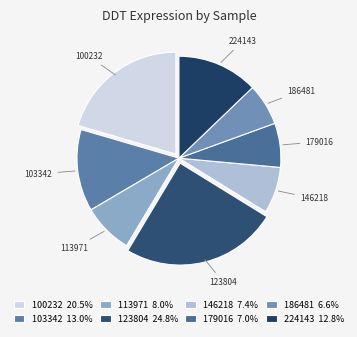

Count the number of slices in the pie.

8